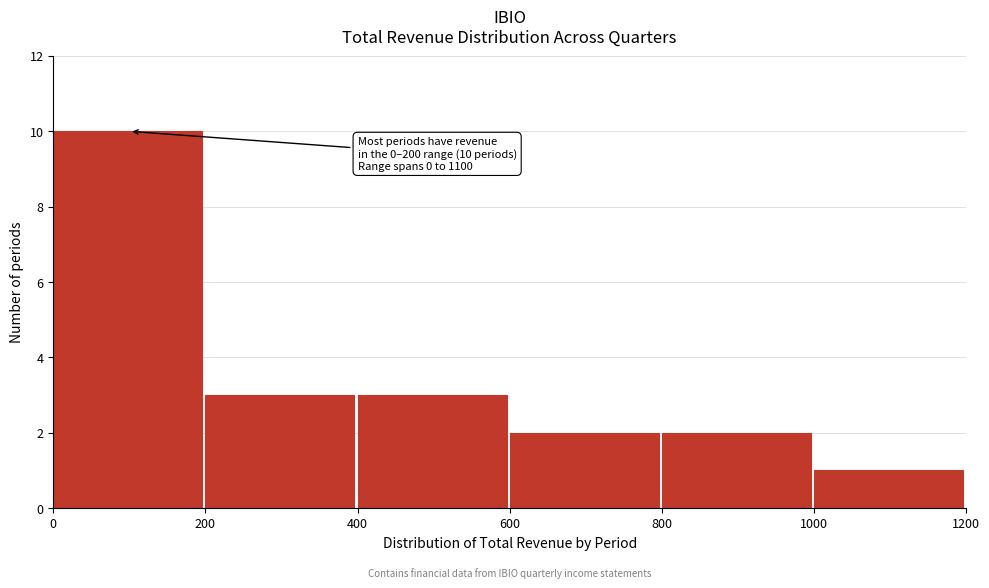

Which range on the x-axis has the tallest bar?

0 to 200